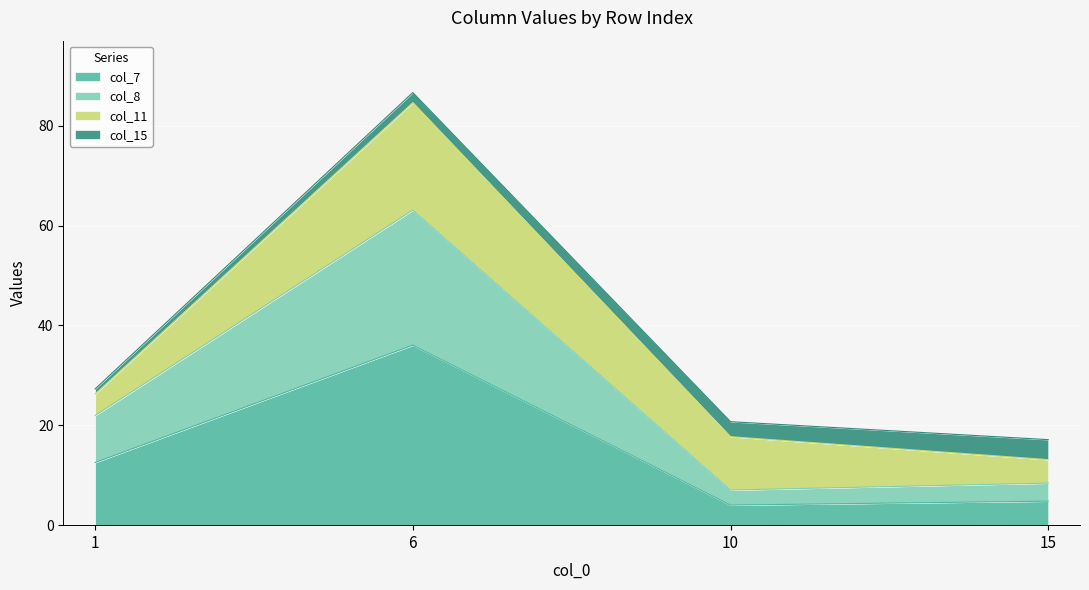

At which category is the sum across all series the highest?

6